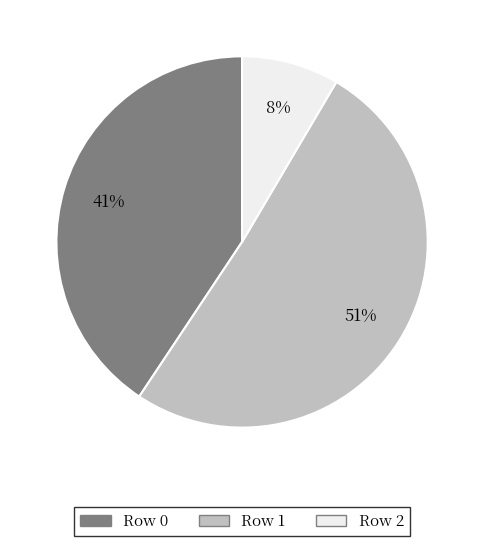

Between Row 0 and Row 1, which is larger?

Row 1